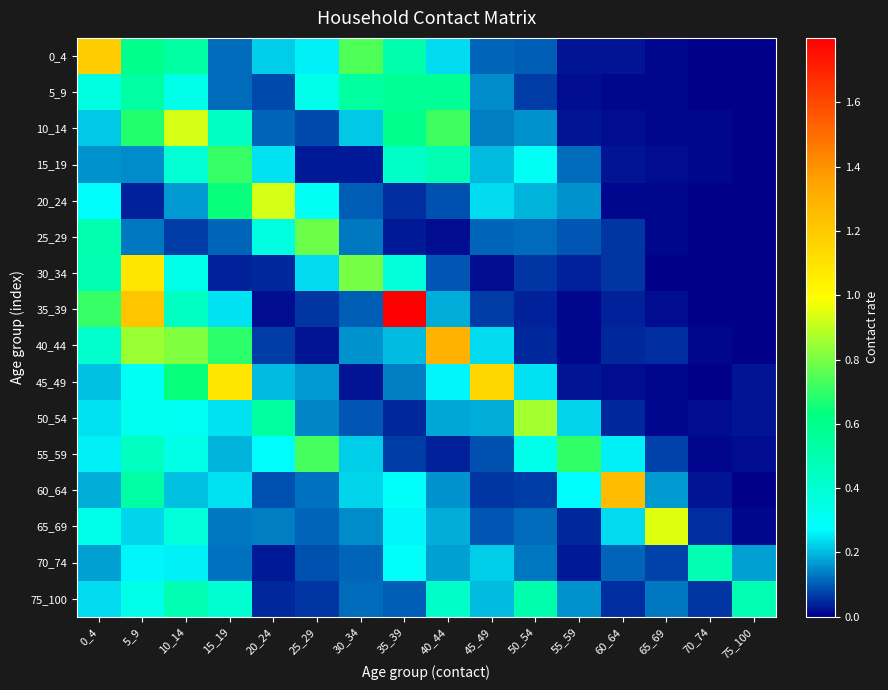

Reading left to right, list all the values displayed in this chart.

0_4: 0_4=1.2	5_9=0.6	10_14=0.5	15_19=0.1	20_24=0.2	25_29=0.3	30_34=0.7	35_39=0.5	40_44=0.2	45_49=0.1	50_54=0.1	55_59=0.0	60_64=0.0	65_69=0.0	70_74=0.0	75_100=0.0
5_9: 0_4=0.4	5_9=0.5	10_14=0.3	15_19=0.1	20_24=0.1	25_29=0.3	30_34=0.5	35_39=0.6	40_44=0.6	45_49=0.2	50_54=0.1	55_59=0.0	60_64=0.0	65_69=0.0	70_74=0.0	75_100=0.0
10_14: 0_4=0.2	5_9=0.7	10_14=0.9	15_19=0.4	20_24=0.1	25_29=0.1	30_34=0.2	35_39=0.6	40_44=0.7	45_49=0.1	50_54=0.2	55_59=0.0	60_64=0.0	65_69=0.0	70_74=0.0	75_100=0.0
15_19: 0_4=0.2	5_9=0.1	10_14=0.4	15_19=0.7	20_24=0.2	25_29=0.0	30_34=0.0	35_39=0.4	40_44=0.5	45_49=0.2	50_54=0.3	55_59=0.1	60_64=0.0	65_69=0.0	70_74=0.0	75_100=0.0
20_24: 0_4=0.3	5_9=0.0	10_14=0.2	15_19=0.6	20_24=0.9	25_29=0.3	30_34=0.1	35_39=0.1	40_44=0.1	45_49=0.2	50_54=0.2	55_59=0.2	60_64=0.0	65_69=0.0	70_74=0.0	75_100=0.0
25_29: 0_4=0.5	5_9=0.1	10_14=0.1	15_19=0.1	20_24=0.4	25_29=0.8	30_34=0.1	35_39=0.0	40_44=0.0	45_49=0.1	50_54=0.1	55_59=0.1	60_64=0.1	65_69=0.0	70_74=0.0	75_100=0.0
30_34: 0_4=0.5	5_9=1.1	10_14=0.3	15_19=0.0	20_24=0.0	25_29=0.2	30_34=0.8	35_39=0.4	40_44=0.1	45_49=0.0	50_54=0.1	55_59=0.0	60_64=0.1	65_69=0.0	70_74=0.0	75_100=0.0
35_39: 0_4=0.7	5_9=1.2	10_14=0.4	15_19=0.2	20_24=0.0	25_29=0.1	30_34=0.1	35_39=1.8	40_44=0.2	45_49=0.1	50_54=0.0	55_59=0.0	60_64=0.0	65_69=0.0	70_74=0.0	75_100=0.0
40_44: 0_4=0.4	5_9=0.8	10_14=0.8	15_19=0.7	20_24=0.1	25_29=0.0	30_34=0.2	35_39=0.2	40_44=1.3	45_49=0.2	50_54=0.0	55_59=0.0	60_64=0.0	65_69=0.0	70_74=0.0	75_100=0.0
45_49: 0_4=0.2	5_9=0.3	10_14=0.6	15_19=1.1	20_24=0.2	25_29=0.2	30_34=0.0	35_39=0.1	40_44=0.3	45_49=1.2	50_54=0.2	55_59=0.0	60_64=0.0	65_69=0.0	70_74=0.0	75_100=0.0
50_54: 0_4=0.2	5_9=0.3	10_14=0.3	15_19=0.2	20_24=0.5	25_29=0.1	30_34=0.1	35_39=0.0	40_44=0.2	45_49=0.2	50_54=0.9	55_59=0.2	60_64=0.0	65_69=0.0	70_74=0.0	75_100=0.0
55_59: 0_4=0.3	5_9=0.4	10_14=0.3	15_19=0.2	20_24=0.3	25_29=0.7	30_34=0.2	35_39=0.1	40_44=0.0	45_49=0.1	50_54=0.3	55_59=0.7	60_64=0.3	65_69=0.1	70_74=0.0	75_100=0.0
60_64: 0_4=0.2	5_9=0.5	10_14=0.2	15_19=0.2	20_24=0.1	25_29=0.1	30_34=0.2	35_39=0.3	40_44=0.2	45_49=0.1	50_54=0.1	55_59=0.3	60_64=1.3	65_69=0.2	70_74=0.0	75_100=0.0
65_69: 0_4=0.3	5_9=0.2	10_14=0.4	15_19=0.1	20_24=0.1	25_29=0.1	30_34=0.2	35_39=0.3	40_44=0.2	45_49=0.1	50_54=0.1	55_59=0.0	60_64=0.2	65_69=0.9	70_74=0.1	75_100=0.0
70_74: 0_4=0.2	5_9=0.3	10_14=0.3	15_19=0.1	20_24=0.0	25_29=0.1	30_34=0.1	35_39=0.3	40_44=0.2	45_49=0.2	50_54=0.1	55_59=0.0	60_64=0.1	65_69=0.1	70_74=0.5	75_100=0.2
75_100: 0_4=0.2	5_9=0.3	10_14=0.5	15_19=0.4	20_24=0.0	25_29=0.1	30_34=0.1	35_39=0.1	40_44=0.4	45_49=0.2	50_54=0.5	55_59=0.2	60_64=0.1	65_69=0.1	70_74=0.1	75_100=0.5